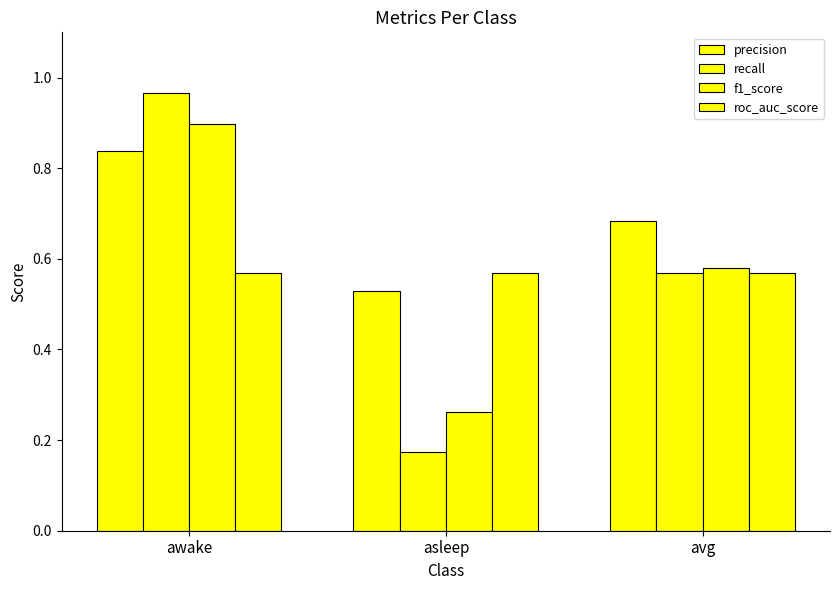

Between asleep and avg, which is larger?

avg